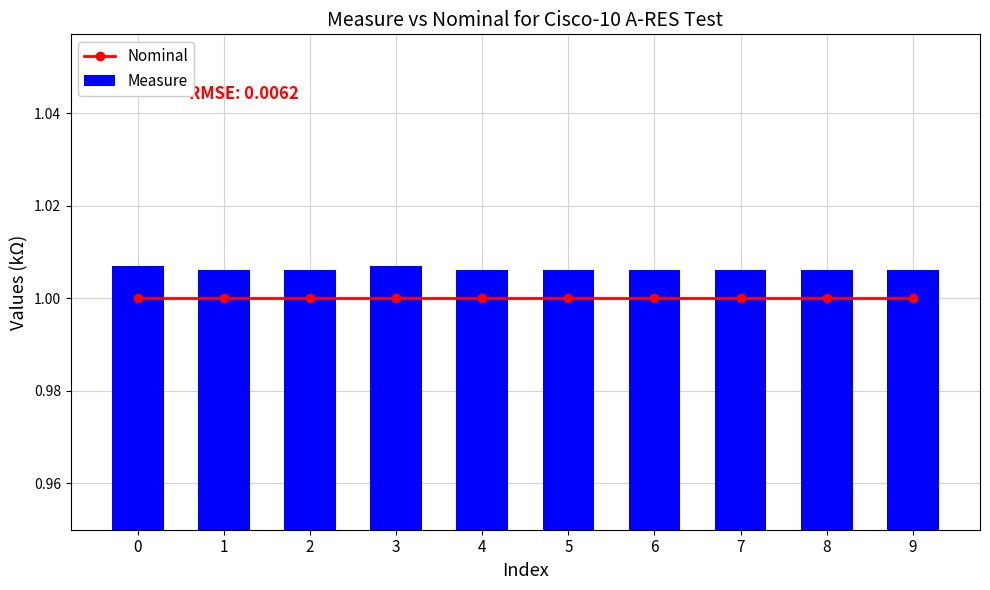

Reading left to right, transcribe all the data shown in this chart.

Nominal: 1.0	1.0	1.0	1.0	1.0	1.0	1.0	1.0	1.0	1.0
Measure: 1.0	1.0	1.0	1.0	1.0	1.0	1.0	1.0	1.0	1.0